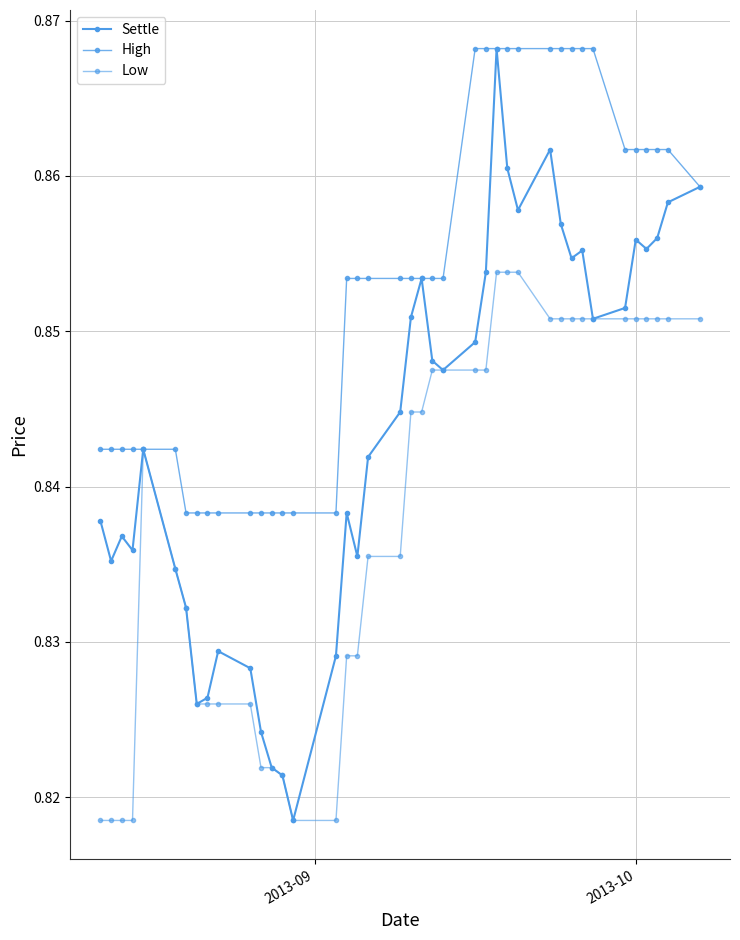

Is this an area chart (filled region under the line)?

No